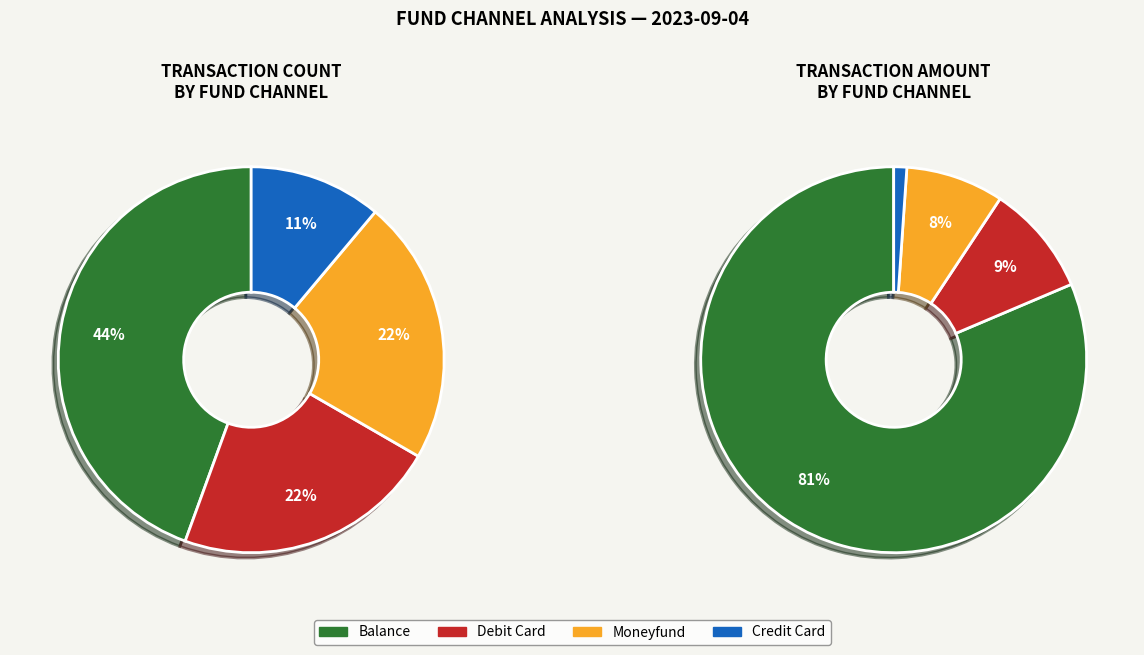

What is the smallest slice in the pie chart?

credit_card